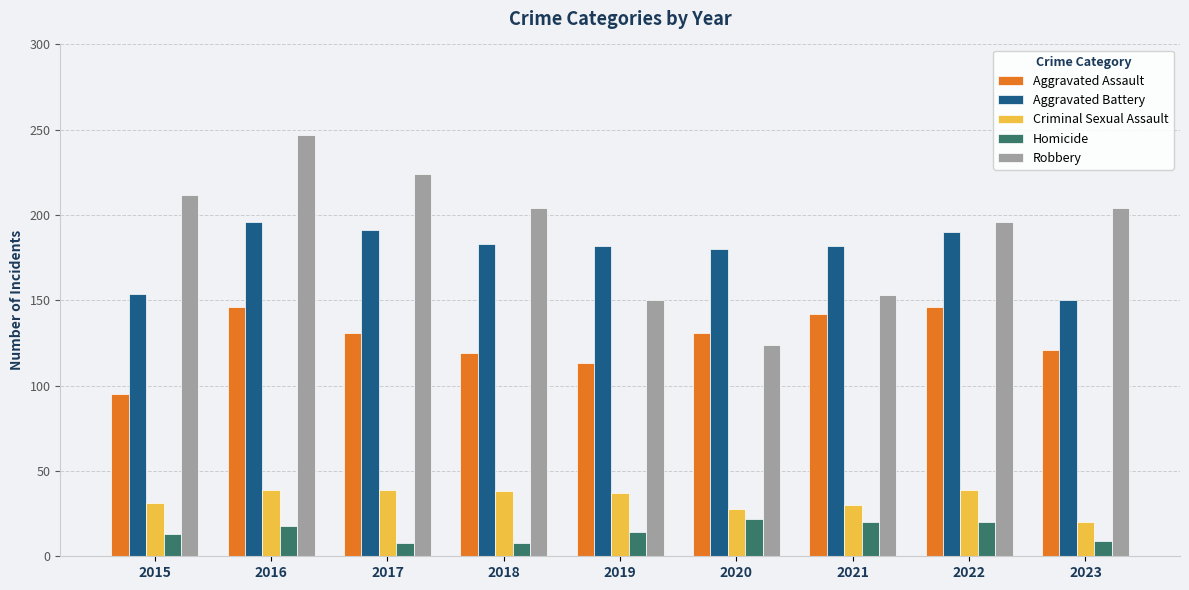

At which label does Aggravated Assault reach its minimum?

2015